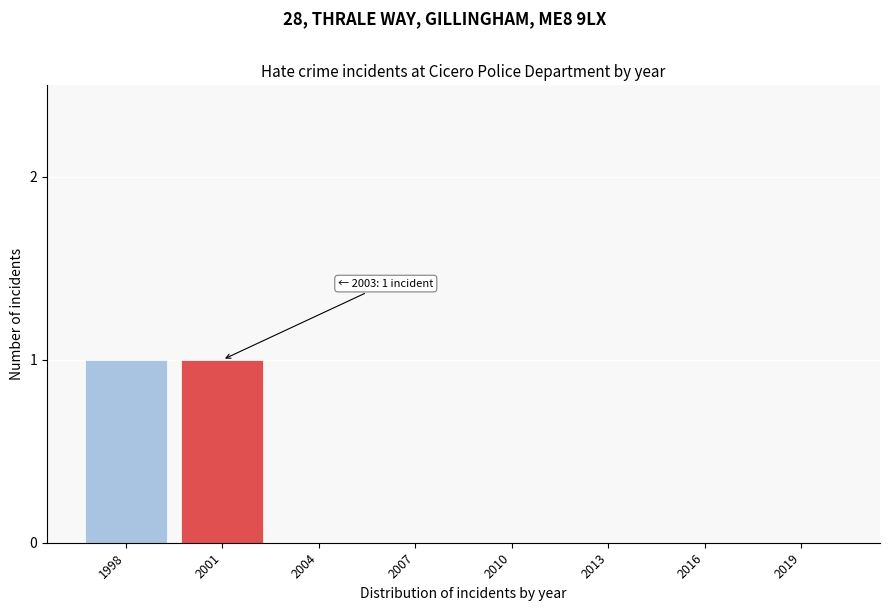

Reading left to right, what are all the values shown in this chart?

1998=1	2001=1	2004=0	2007=0	2010=0	2013=0	2016=0	2019=0